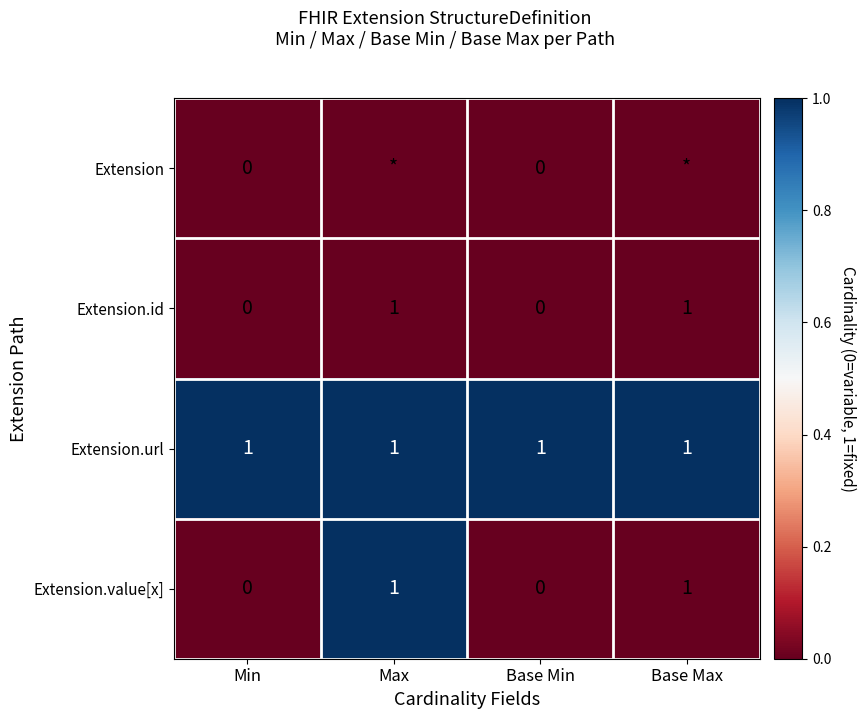

True or false: Extension.value[x] has a value of 2 at Max.

False